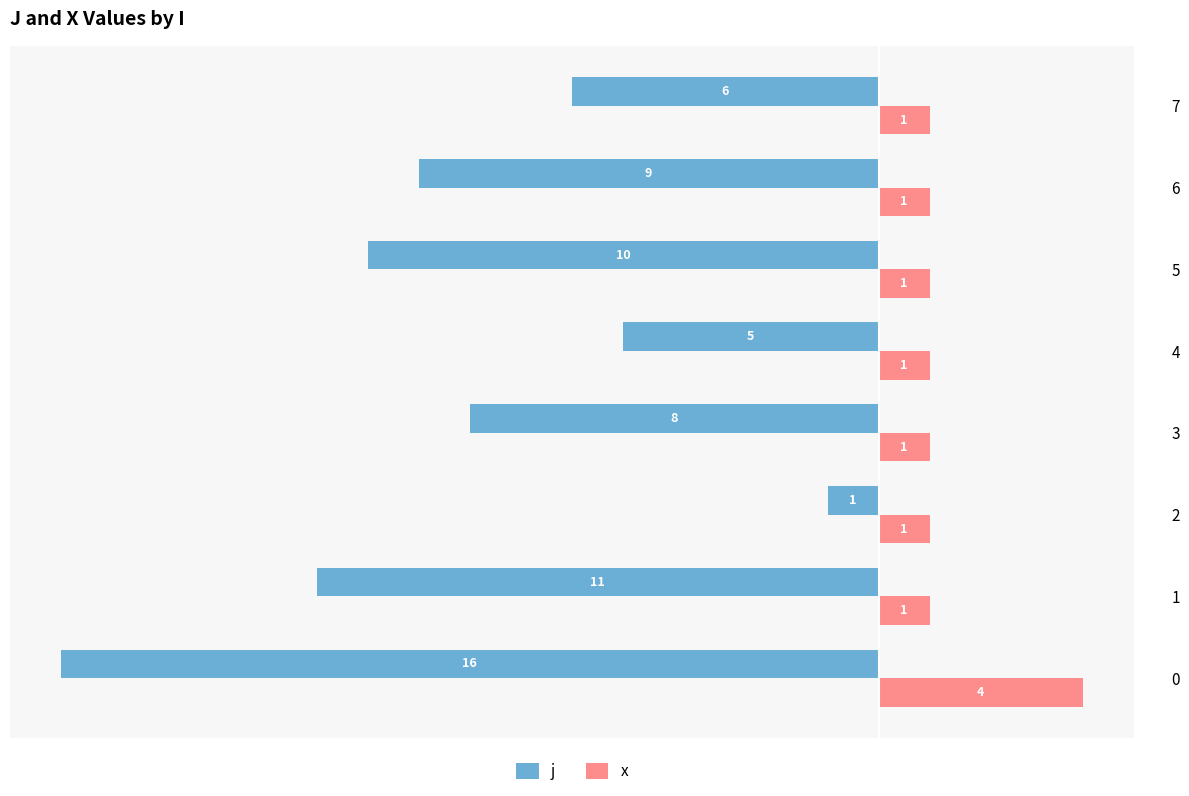

What are all the series names shown in the legend?

j, x